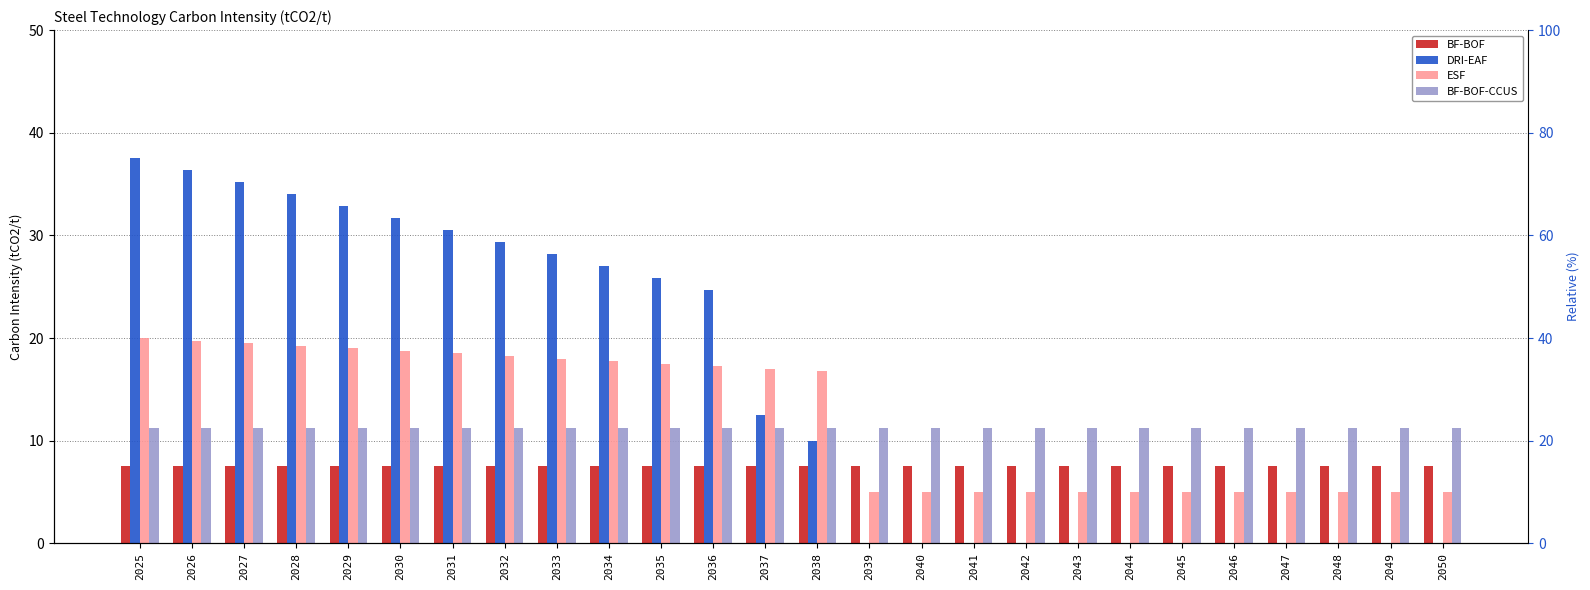

Between 2035 and 2043, which series saw the biggest shift?

DRI-EAF